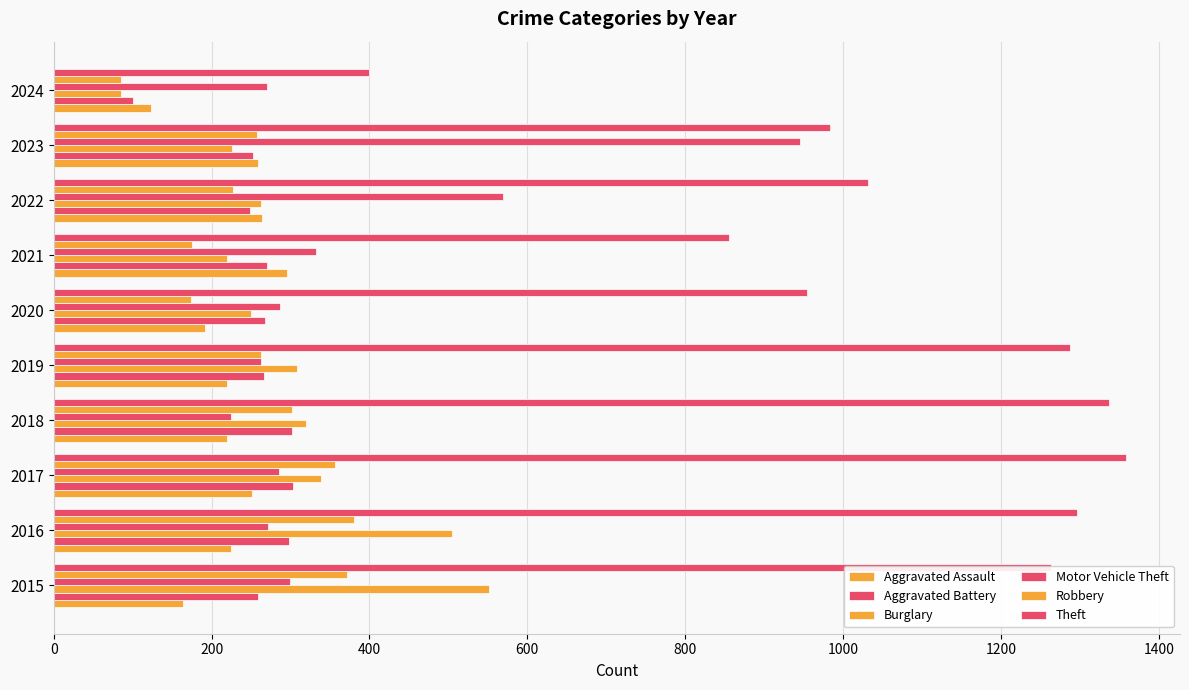

List the series in order of their peak value, highest first.

Theft, Motor Vehicle Theft, Burglary, Robbery, Aggravated Battery, Aggravated Assault